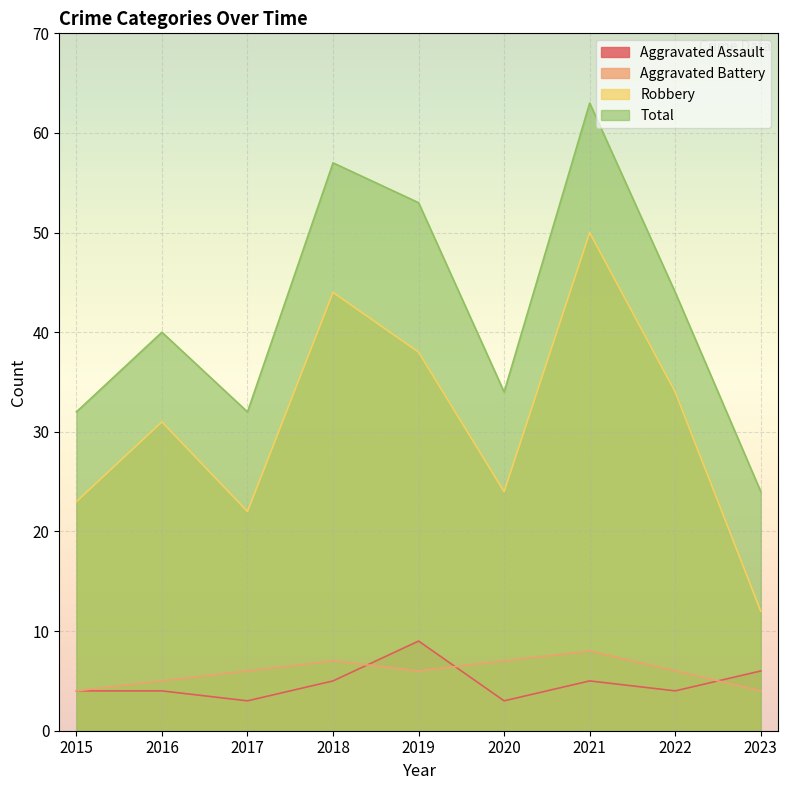

Rank the series at 2020 from lowest to highest value.

Aggravated Assault, Aggravated Battery, Robbery, Total